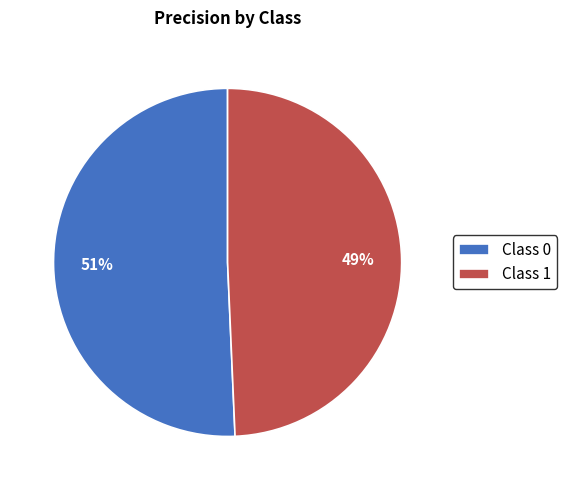

Is the sum of Class 0 and Class 1 greater than half?

Yes